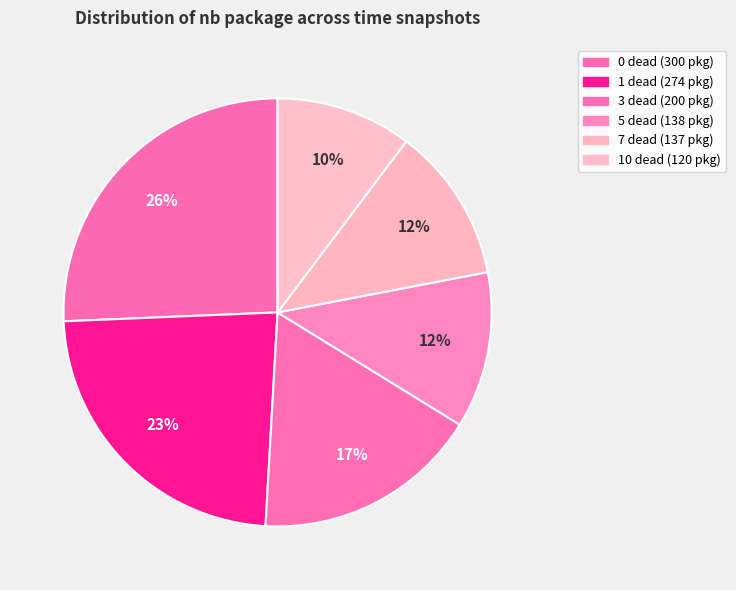

Is there any slice that represents more than half of the pie?

No